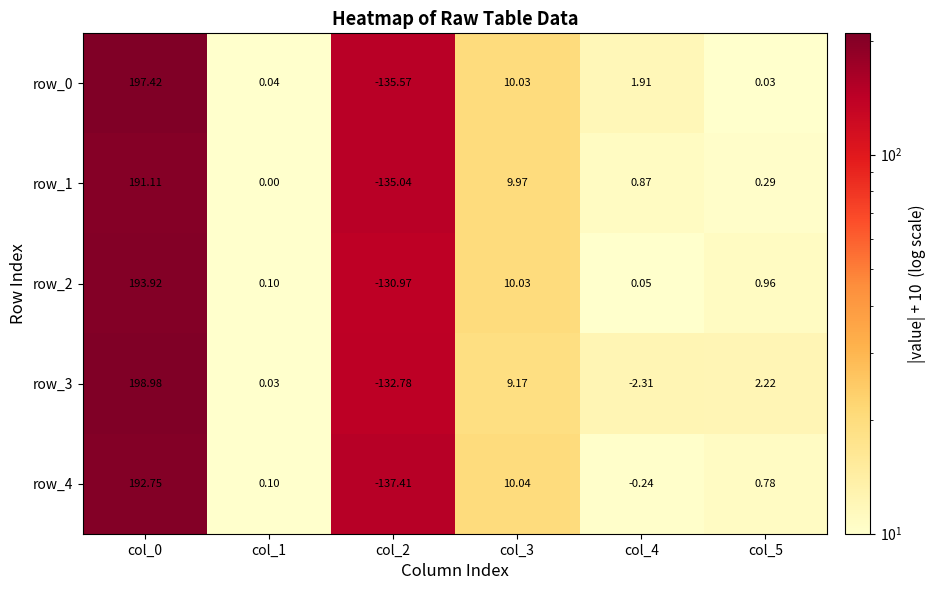

Is the value of row_3 at col_3 greater than the value of row_2 at col_0?

No